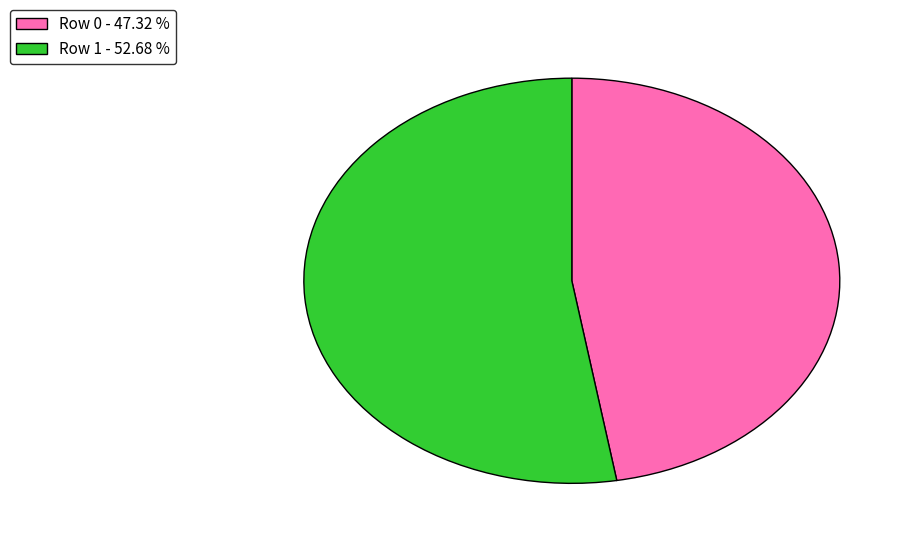

Which category accounts for the majority?

Row 1